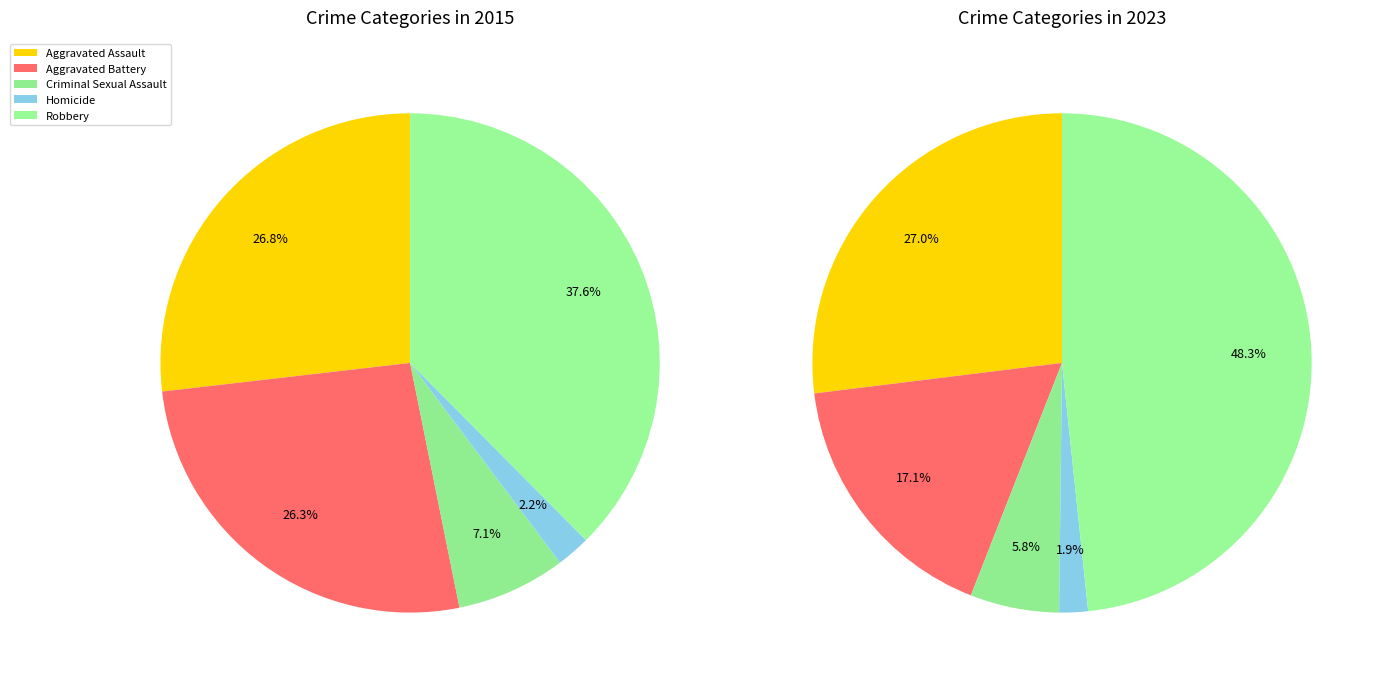

To the nearest percent, what is the difference between the largest and smallest slice percentages?

46%